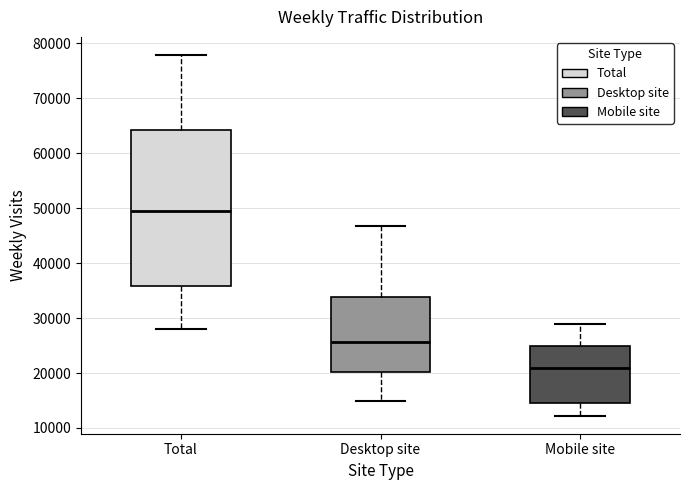

Reading left to right, transcribe this box plot: for each box, give where its median line is, the range the box spans, and where its two whiskers end, as read against the y-axis. The values are not printed on the chart, so give them approximately, as read against the axis.

Total: median 50000, box 36000 to 64000, whiskers 28000 to 78000
Desktop site: median 26000, box 20000 to 34000, whiskers 15000 to 47000
Mobile site: median 21000, box 14000 to 25000, whiskers 12000 to 29000